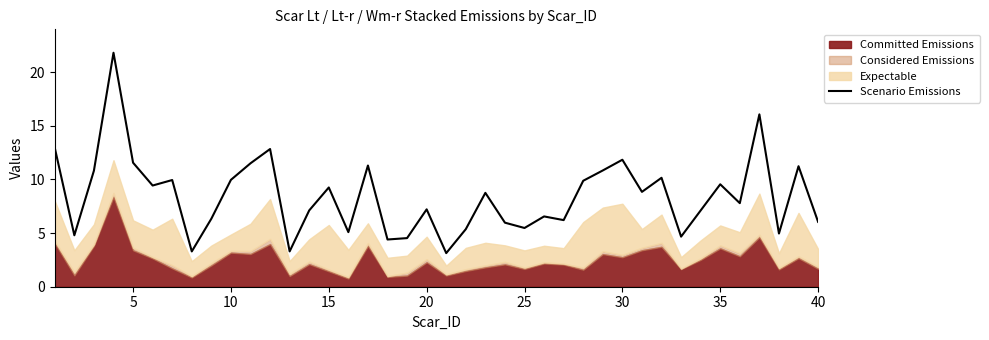

Count the number of categories in the chart.

40